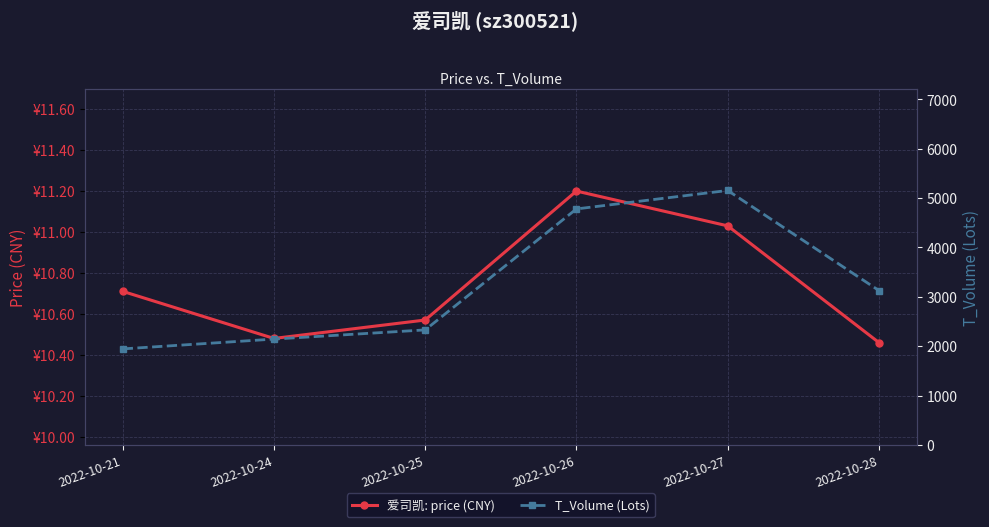

True or false: 爱司凯: price (CNY) has a value of 3.4 at 2022-10-21.

False